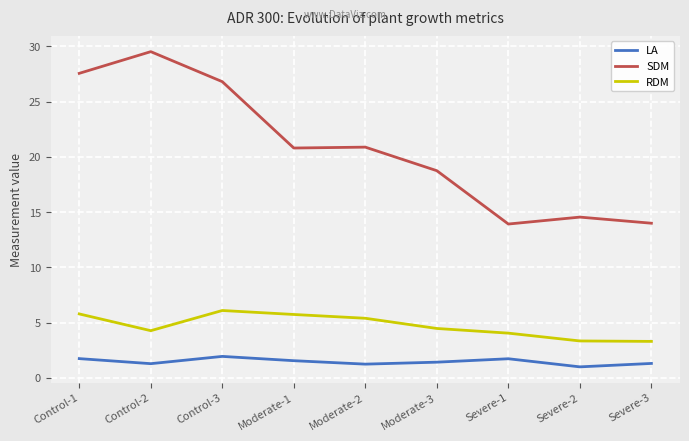

At Moderate-2, list the series in order from smallest to largest.

LA, RDM, SDM